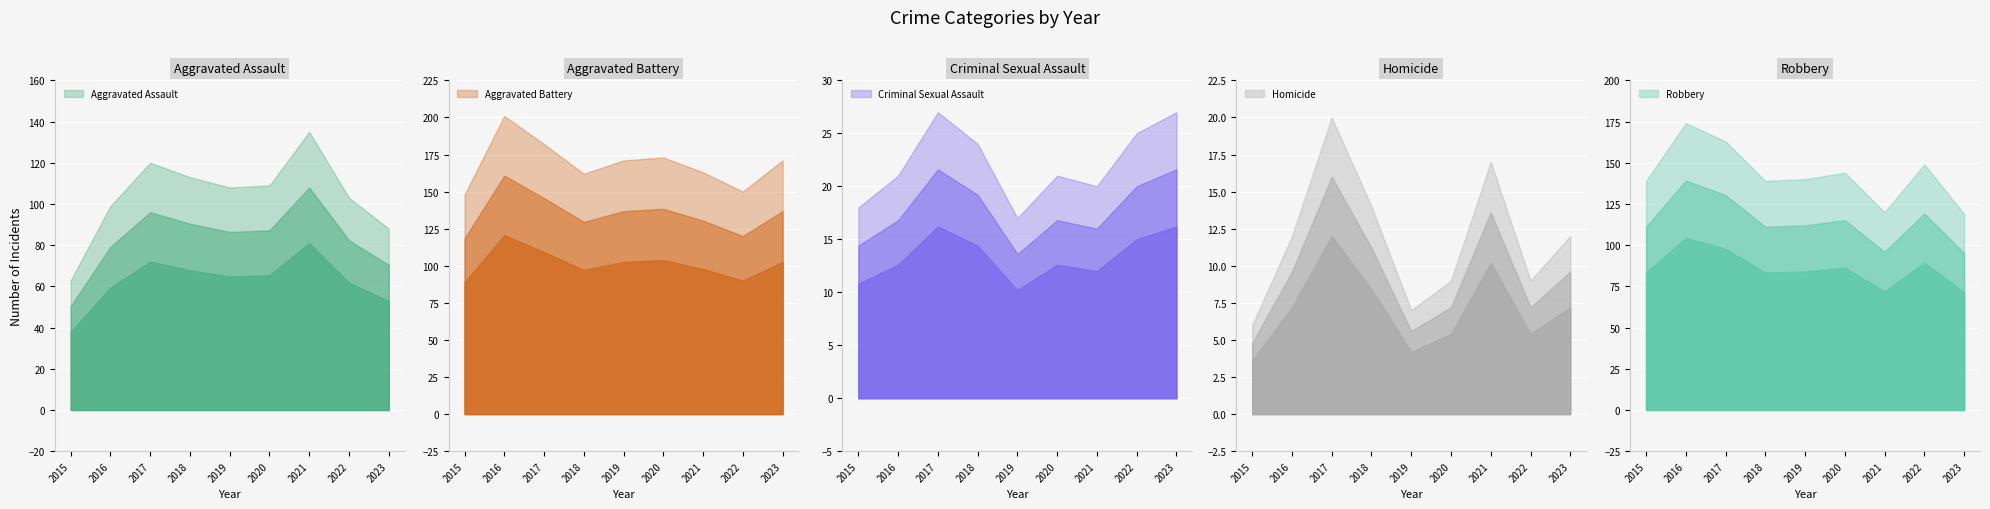

Is it true that Aggravated Battery equals 171 at 2023?

True